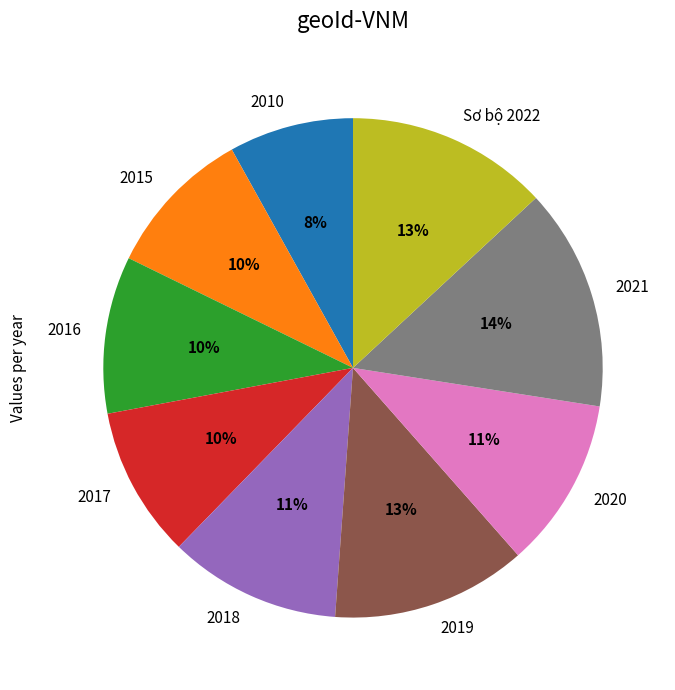

True or false: 2021 accounts for 14% of the total.

True